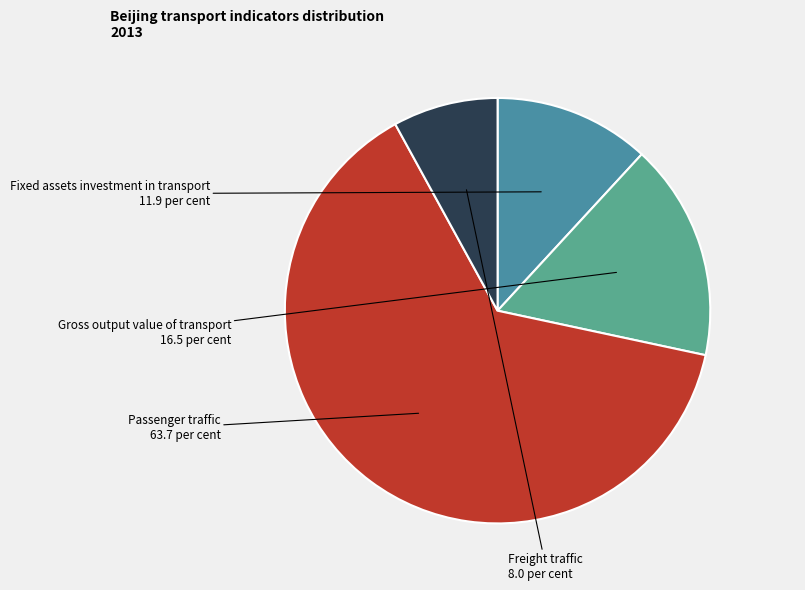

What is the majority slice?

Passenger traffic